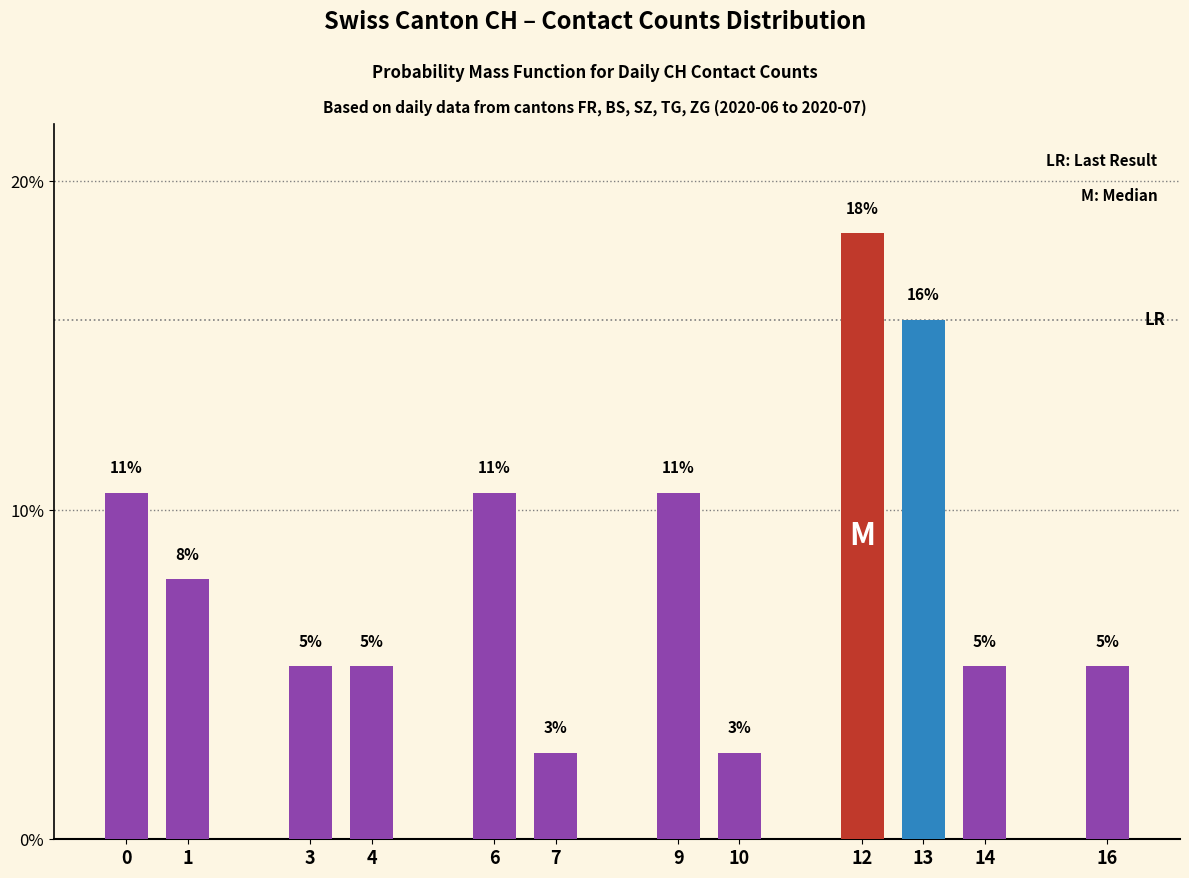

What is the greatest value displayed?

18.4